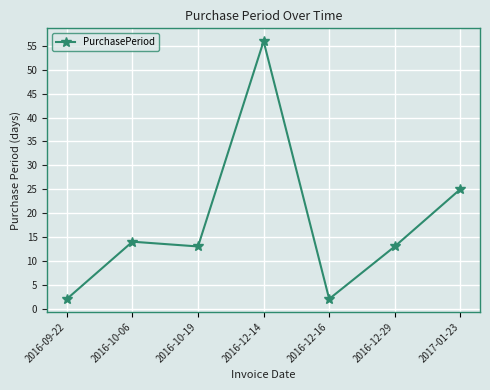

Between 2016-12-16 and 2016-10-06, which is larger?

2016-10-06